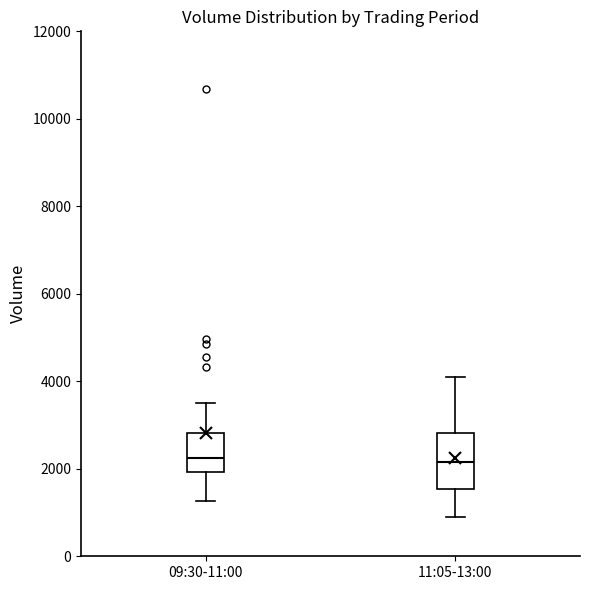

Reading left to right, transcribe this box plot: for each box, give where its median line is, the range the box spans, and where its two whiskers end, as read against the y-axis. The values are not printed on the chart, so give them approximately, as read against the axis.

09:30-11:00: median 2200, box 2000 to 2800, whiskers 1200 to 3600
11:05-13:00: median 2200, box 1600 to 2800, whiskers 800 to 4200